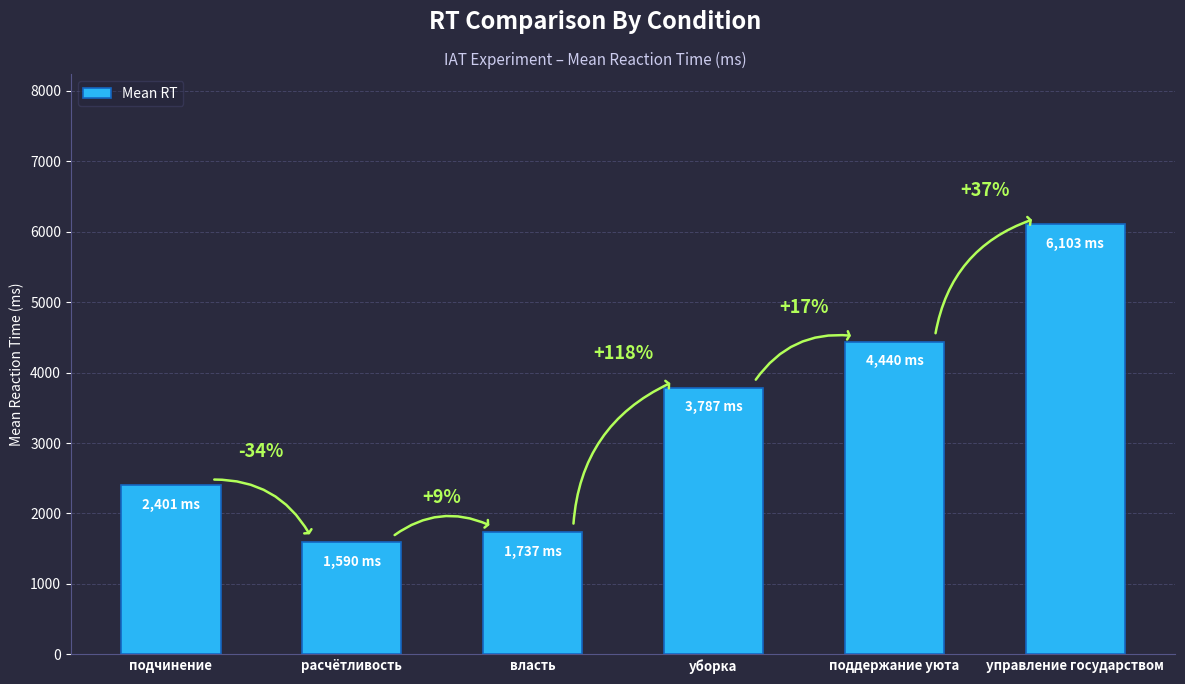

Reading left to right, list all the values displayed in this chart.

2401	1590	1737	3787	4440	6103